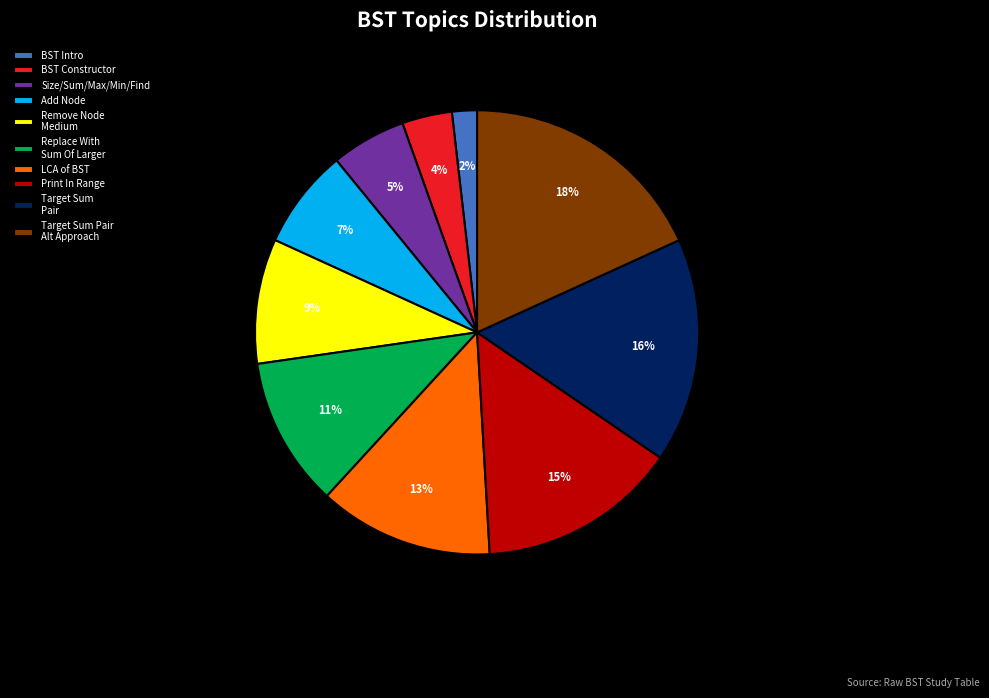

Is Print In Range the majority of the pie?

No